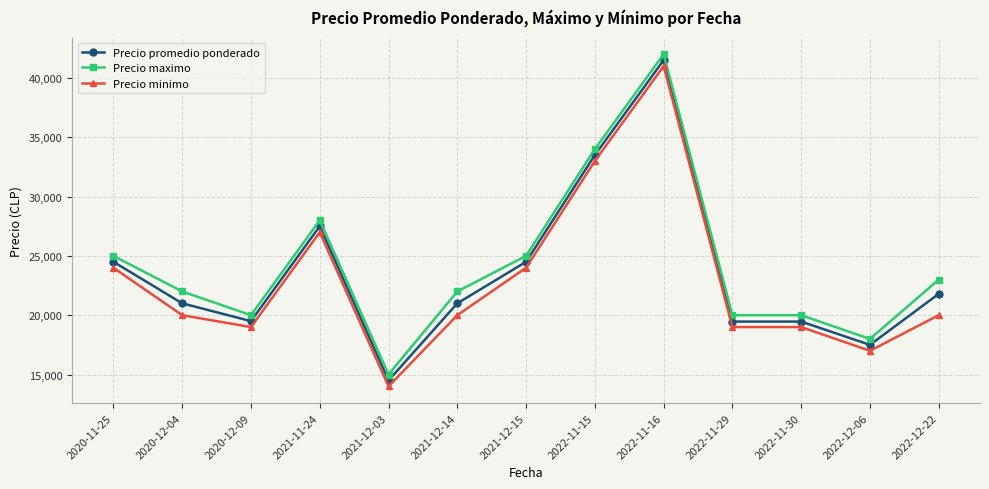

Is this an area chart (filled region under the line)?

No